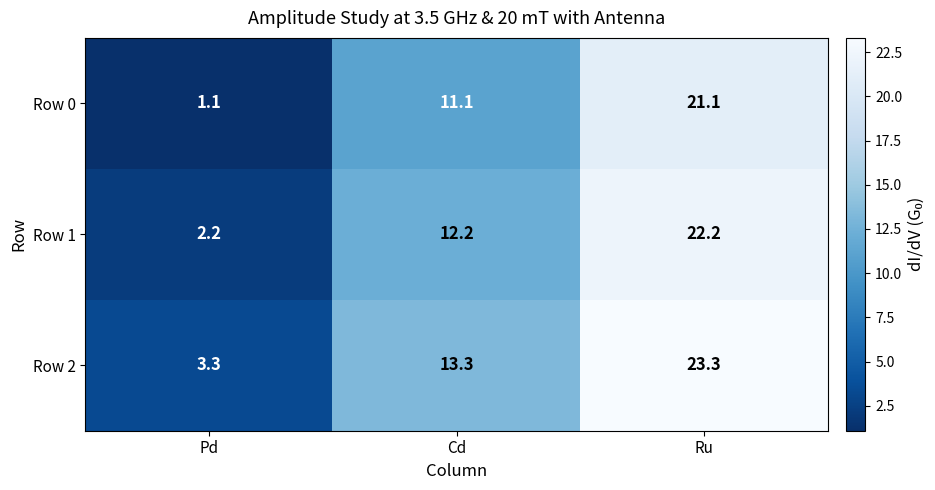

Reading left to right, list all the values displayed in this chart.

Row 0: 1.1	11.1	21.1
Row 1: 2.2	12.2	22.2
Row 2: 3.3	13.3	23.3